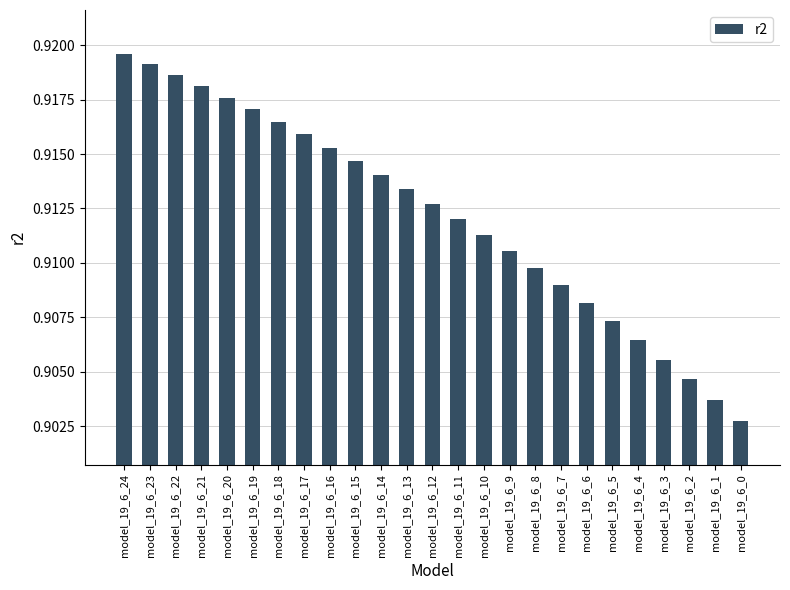

Which category has the highest value across all series?

model_19_6_24